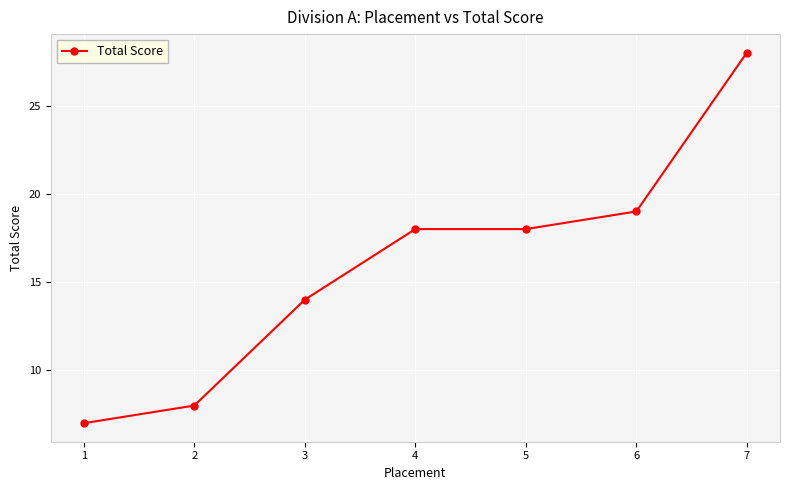

Which has a higher value, 7 or 4?

7